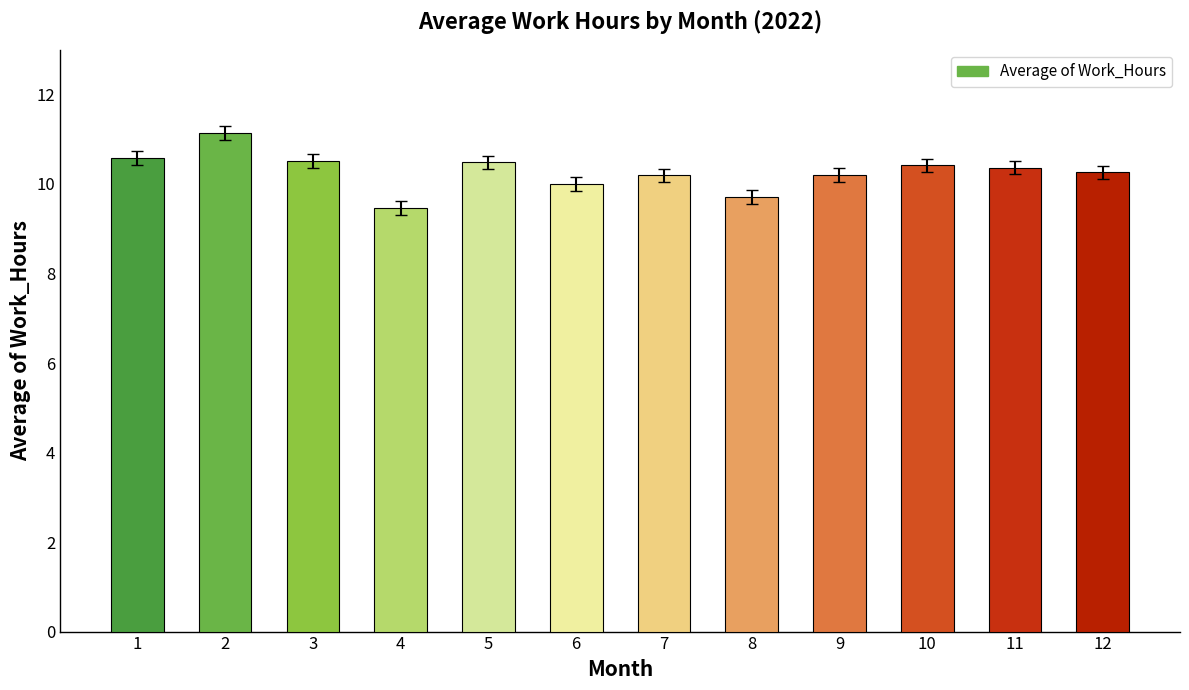

What is the difference between the second highest and second lowest values?

0.9